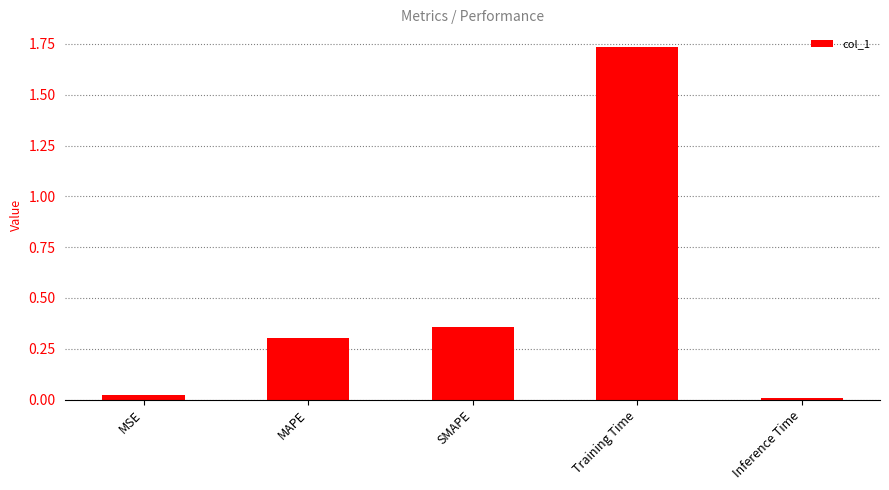

Rank the categories by value from lowest to highest.

Inference Time, MSE, MAPE, SMAPE, Training Time